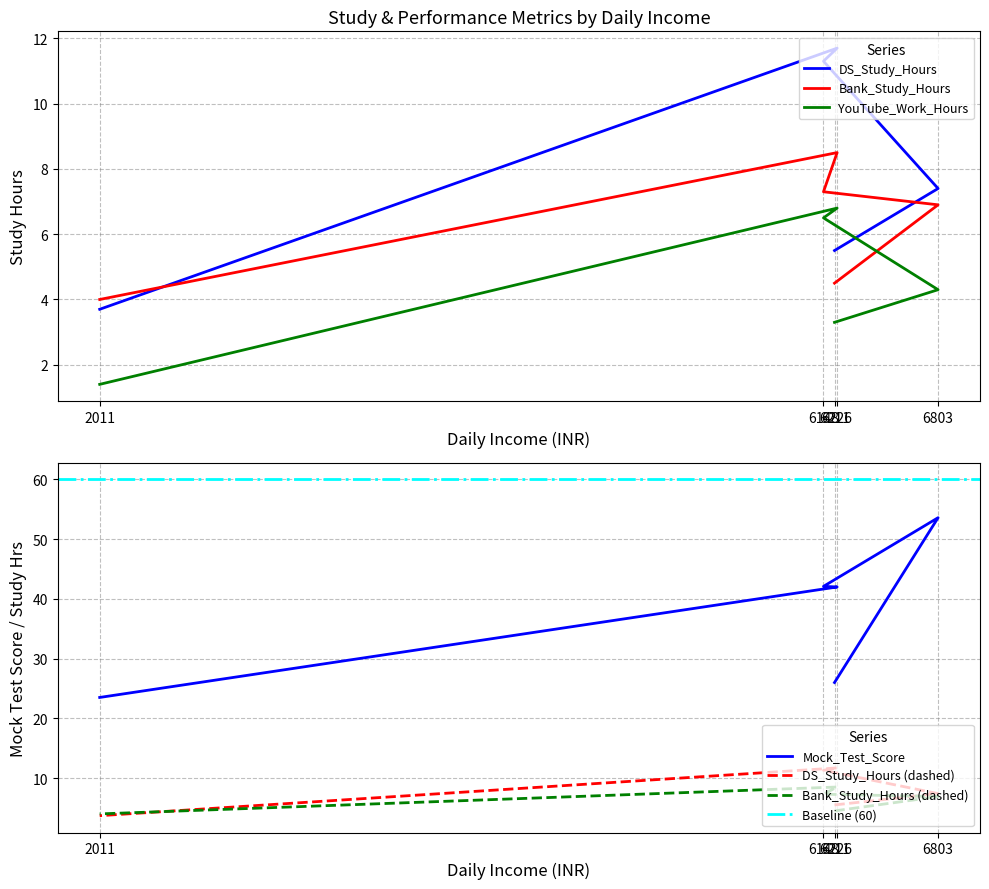

Which series changed the most between 6148 and 2011?

Mock_Test_Score